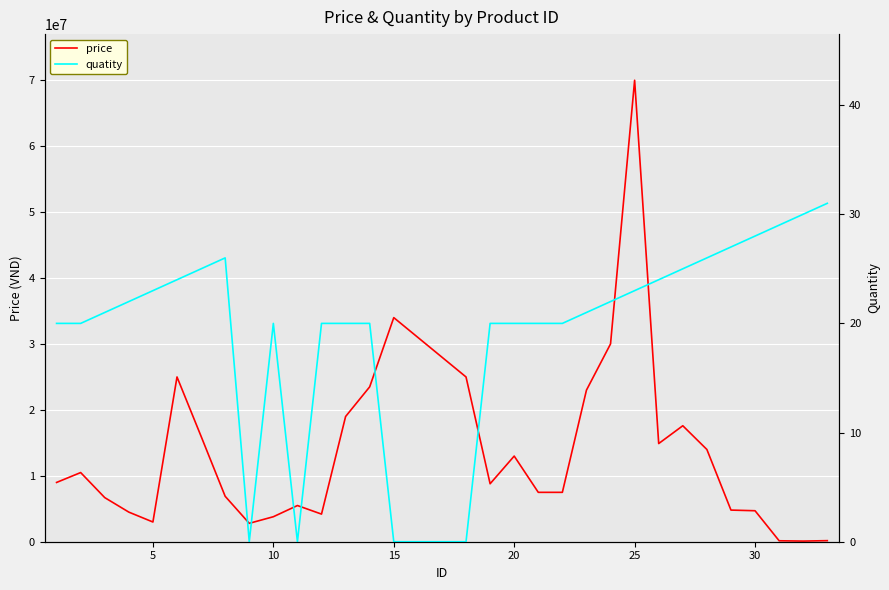

What is the highest value of the price series?

69990000